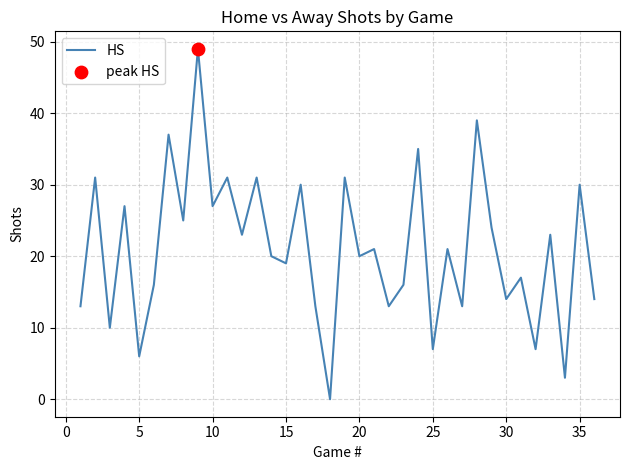

What is the greatest value displayed?

49